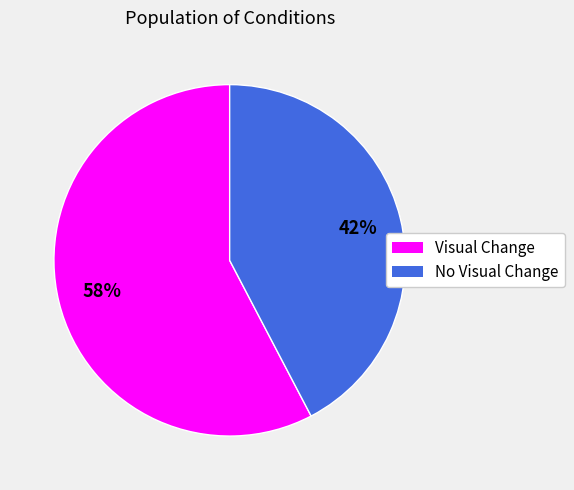

The No Visual Change slice represents 30% of the pie. True or false?

False